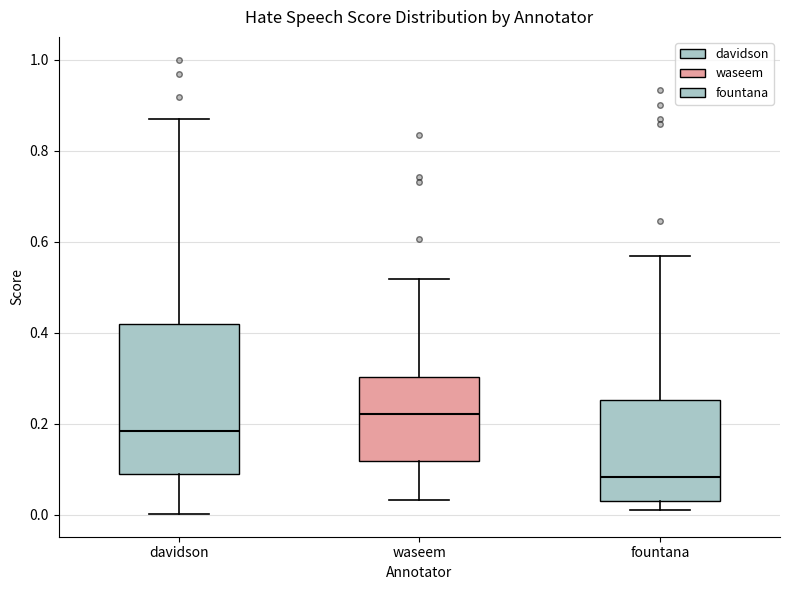

Reading left to right, read every box against the y-axis: the position of its median line, the range the box covers, and the ends of its whiskers. The values are not printed on the chart, so give them approximately, as read against the axis.

davidson: median 0.18, box 0.10 to 0.42, whiskers 0.00 to 0.86
waseem: median 0.22, box 0.12 to 0.30, whiskers 0.04 to 0.52
fountana: median 0.08, box 0.04 to 0.26, whiskers 0.02 to 0.56